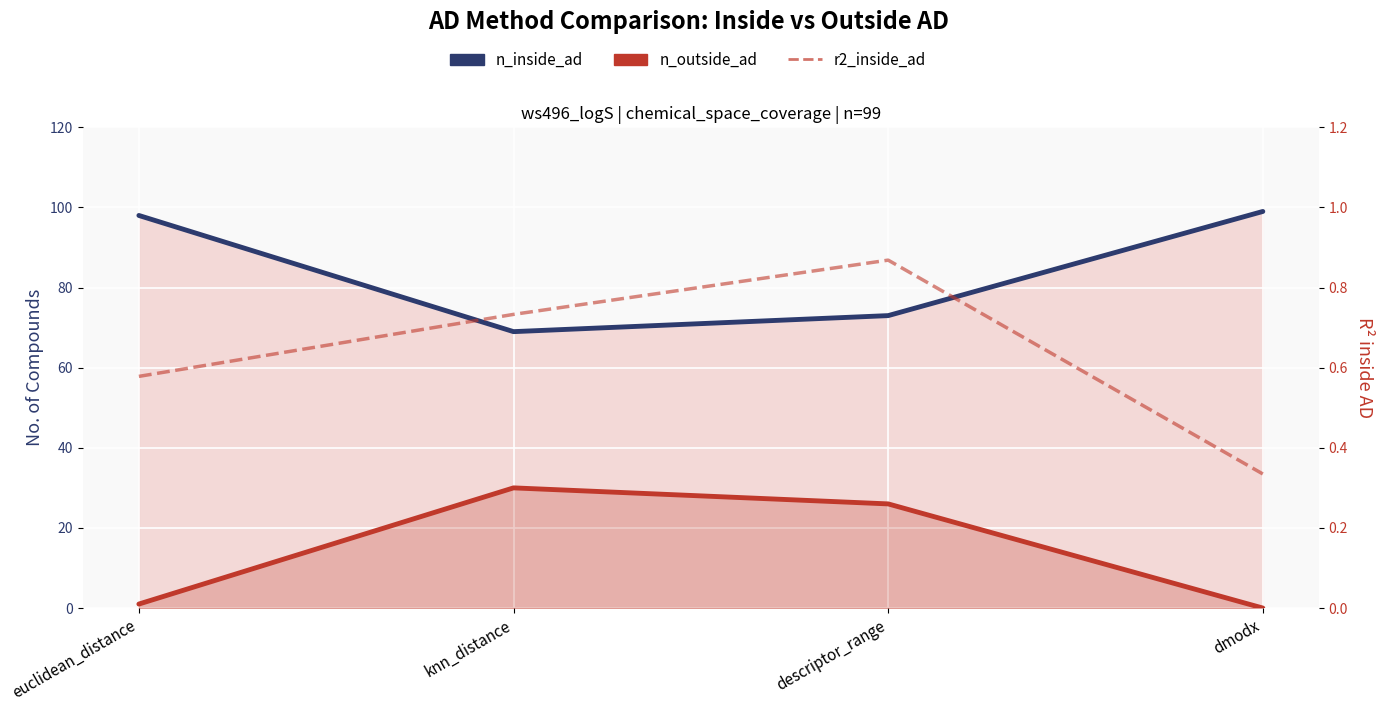

Which category has the lowest value in the n_inside_ad line series?

knn_distance